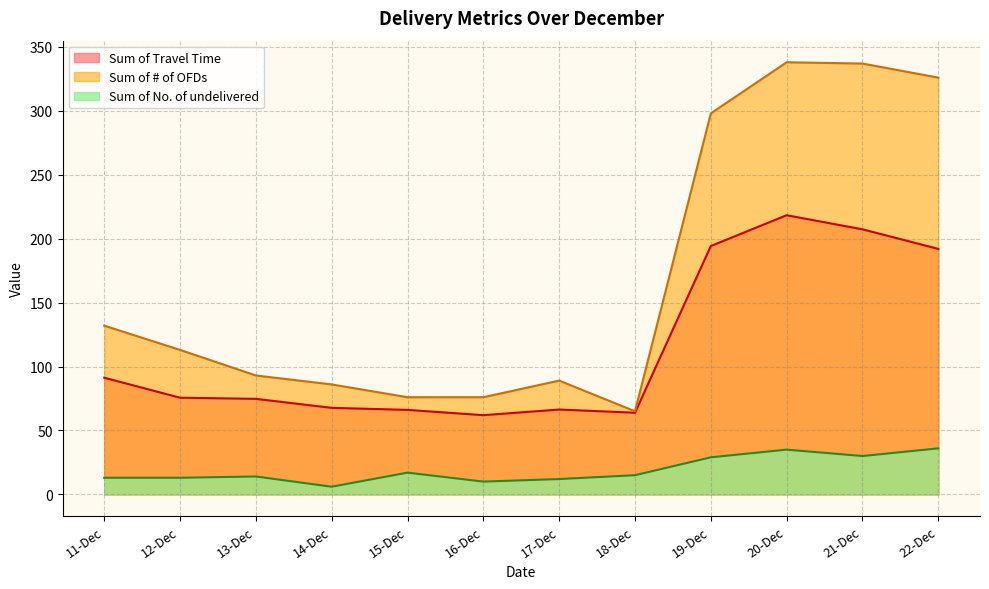

Reading left to right, transcribe all the data shown in this chart.

Sum of Travel Time: 11-Dec=91.2	12-Dec=75.6	13-Dec=74.7	14-Dec=67.7	15-Dec=66.1	16-Dec=61.9	17-Dec=66.4	18-Dec=63.9	19-Dec=194.3	20-Dec=218.3	21-Dec=207.3	22-Dec=192.0
Sum of # of OFDs: 11-Dec=132.0	12-Dec=113.0	13-Dec=93.0	14-Dec=86.0	15-Dec=76.0	16-Dec=76.0	17-Dec=89.0	18-Dec=65.0	19-Dec=298.0	20-Dec=338.0	21-Dec=337.0	22-Dec=326.0
Sum of No. of undelivered: 11-Dec=13.0	12-Dec=13.0	13-Dec=14.0	14-Dec=6.0	15-Dec=17.0	16-Dec=10.0	17-Dec=12.0	18-Dec=15.0	19-Dec=29.0	20-Dec=35.0	21-Dec=30.0	22-Dec=36.0